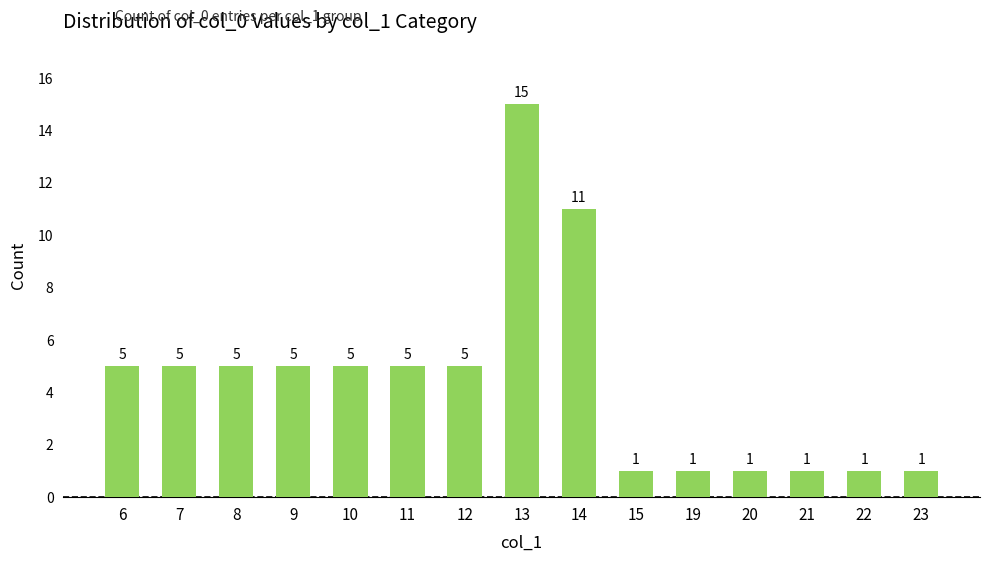

Count the values in the range 1 to 5.

13